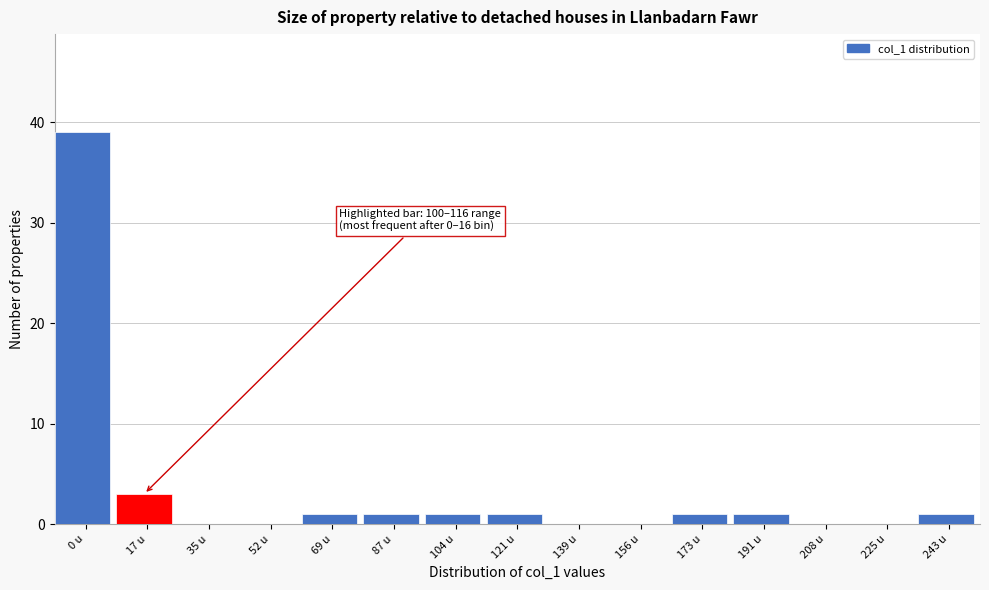

Reading left to right, transcribe all the data shown in this chart.

0 u=39	17 u=3	35 u=0	52 u=0	69 u=1	87 u=1	104 u=1	121 u=1	139 u=0	156 u=0	173 u=1	191 u=1	208 u=0	225 u=0	243 u=1